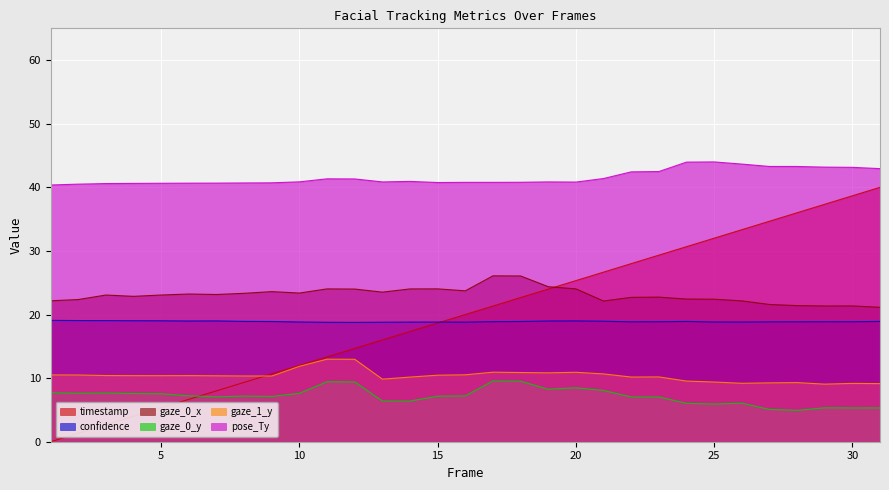

Rank the series by their maximum value, from lowest to highest.

gaze_0_y, gaze_1_y, confidence, gaze_0_x, timestamp, pose_Ty